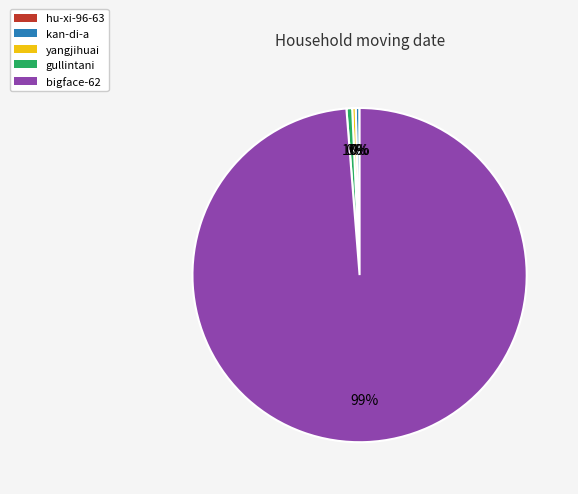

To the nearest percent, what is the difference between the largest and smallest slice percentages?

99%